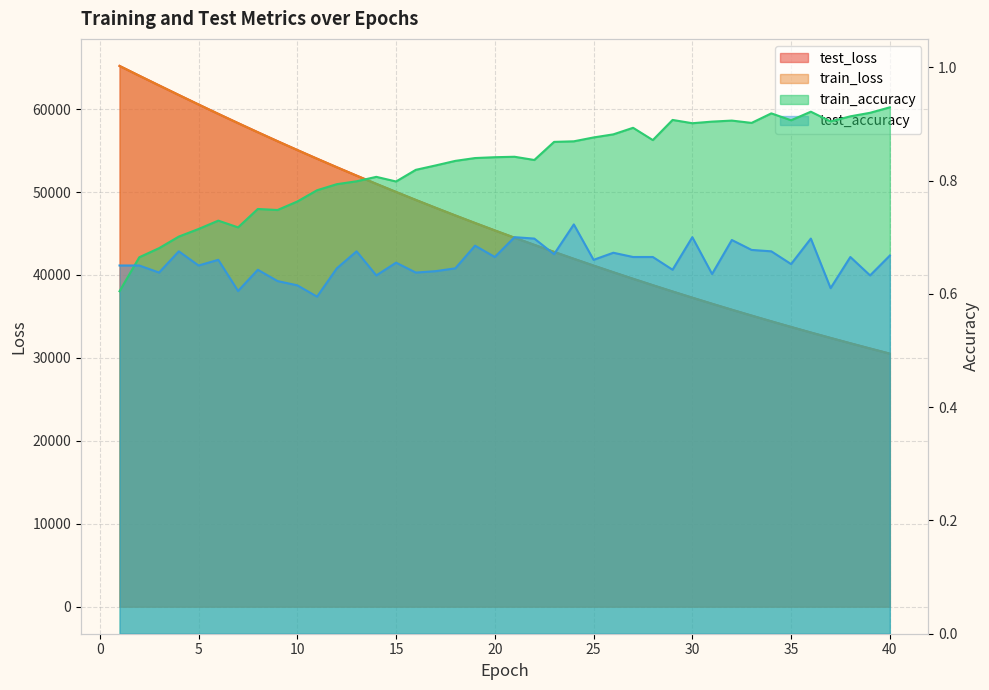

Where is train_accuracy nearest to the value 0?

1